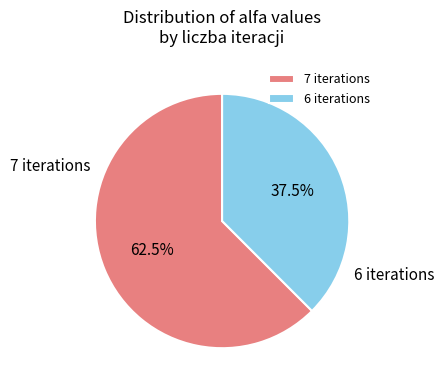

To the nearest percent, what is the difference between the largest and smallest slice percentages?

25%